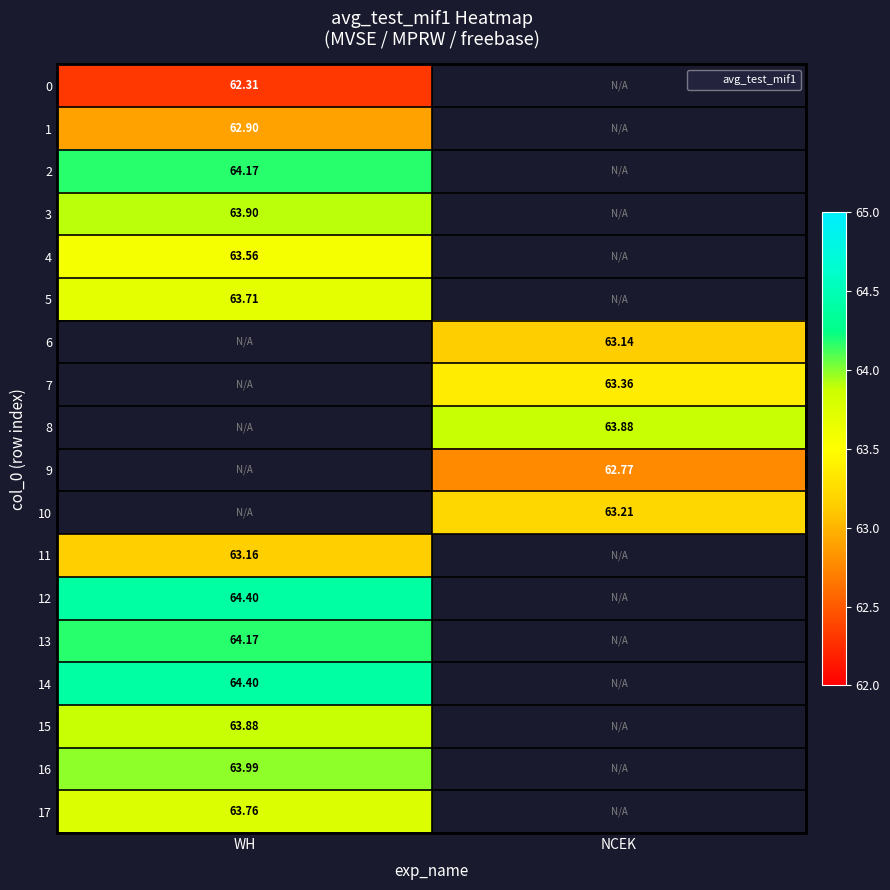

What is the spread (max minus min) of values at WH?

2.1